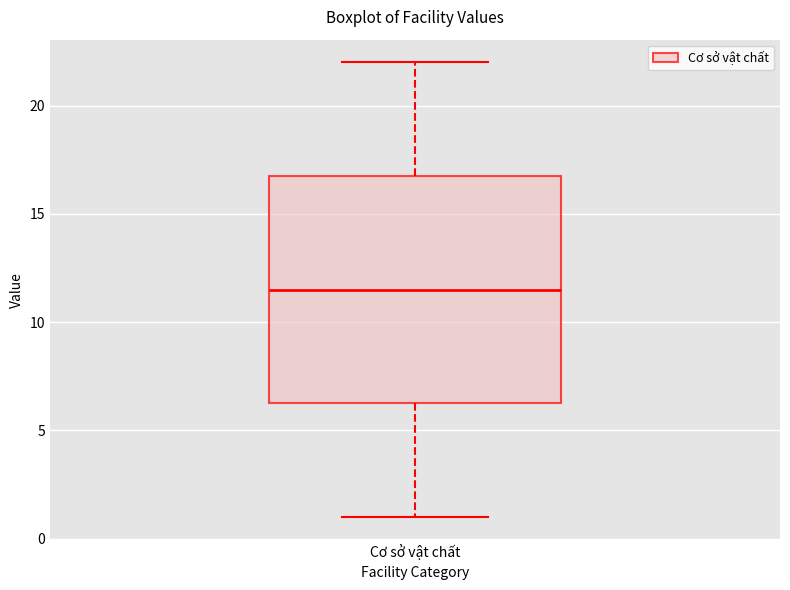

Read this box plot against the y-axis: the position of the median line, the range covered by the box, and the ends of both whiskers. The values are not printed on the chart, so give them approximately, as read against the axis.

median 11.5, box 6.5 to 17.0, whiskers 1.0 to 22.0